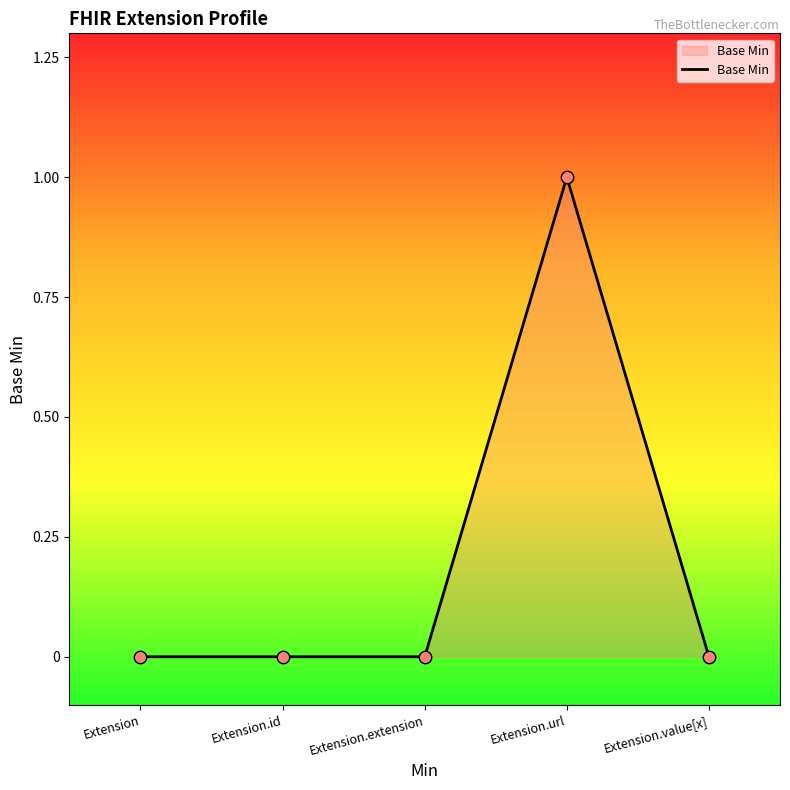

What position from the left is Extension.value[x]?

5